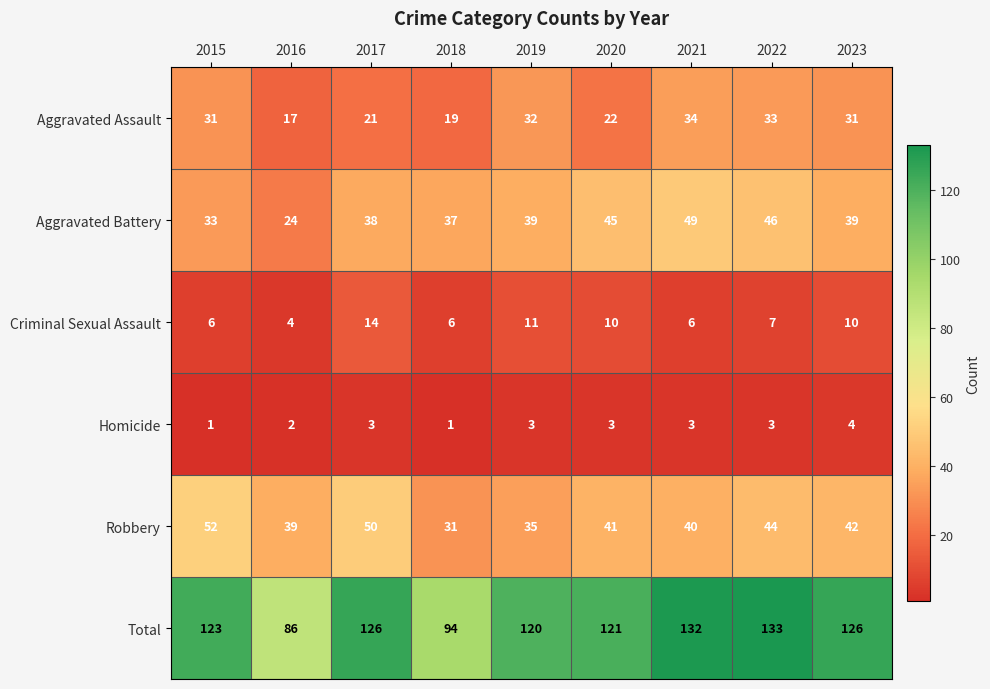

At which category does the chart reach its peak across all series?

2022